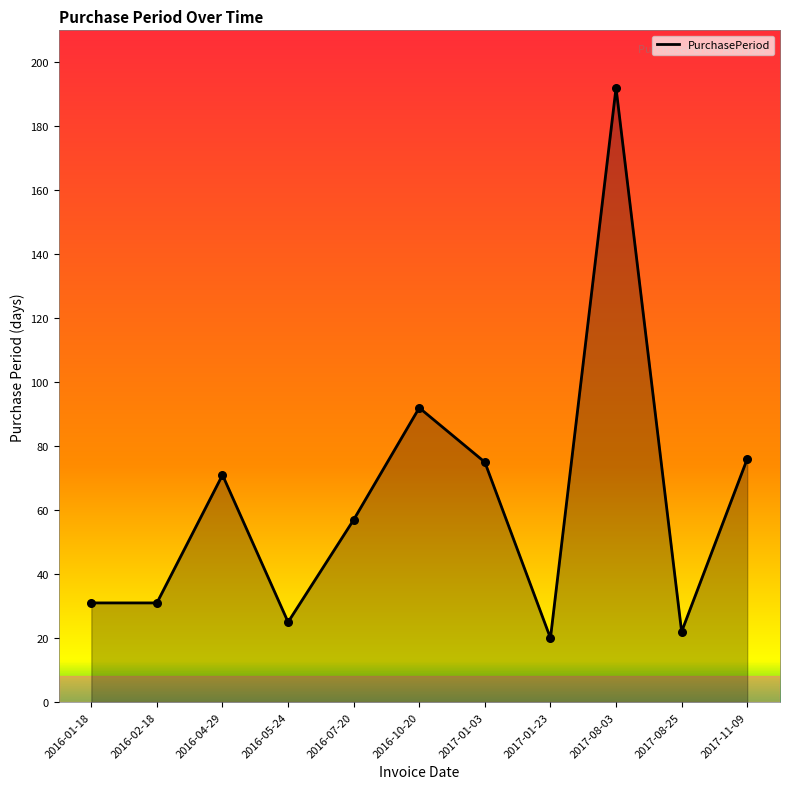

What is the change in value from 2016-05-24 to 2017-01-23?

-5